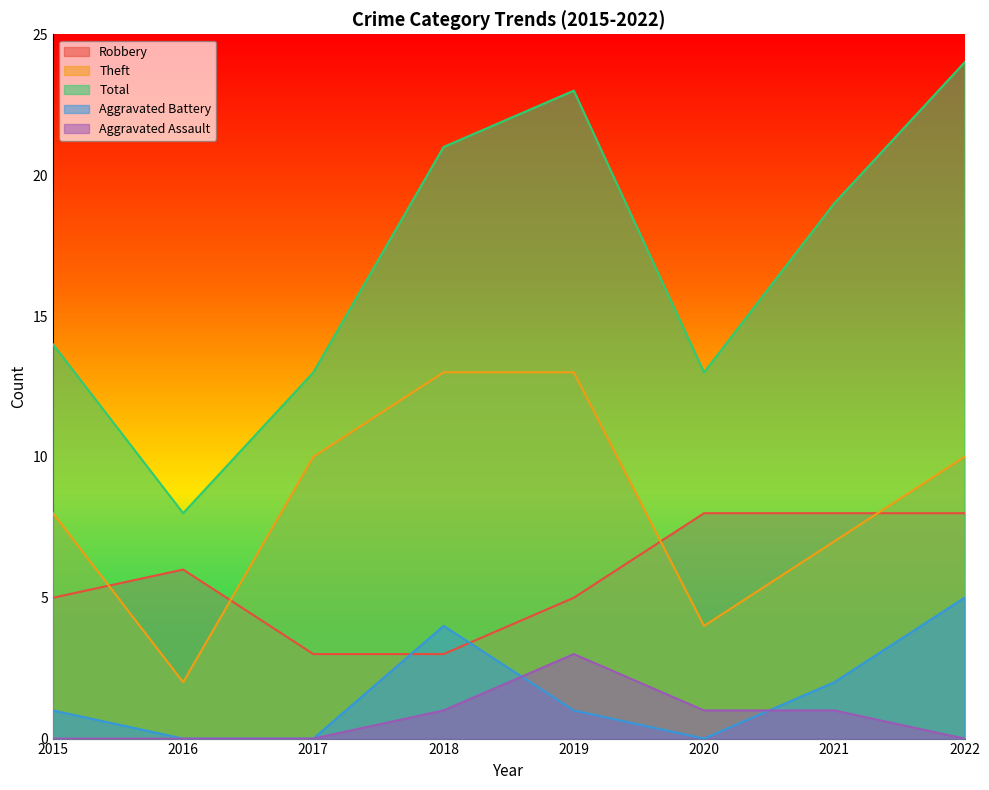

Rank the series by their maximum value, from lowest to highest.

Aggravated Assault, Aggravated Battery, Robbery, Theft, Total